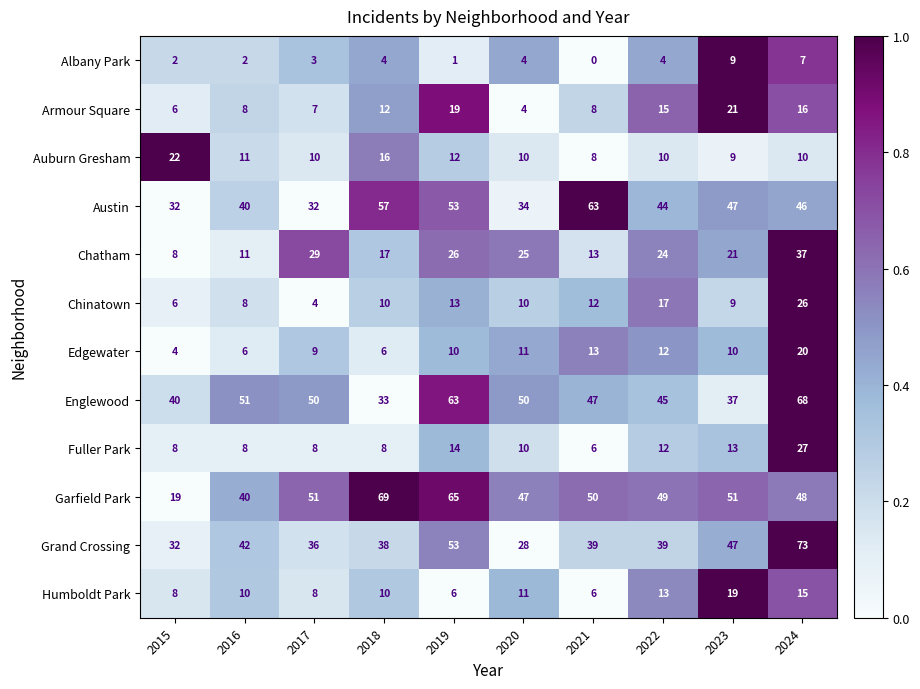

What is the total value across all series at 2016?

237